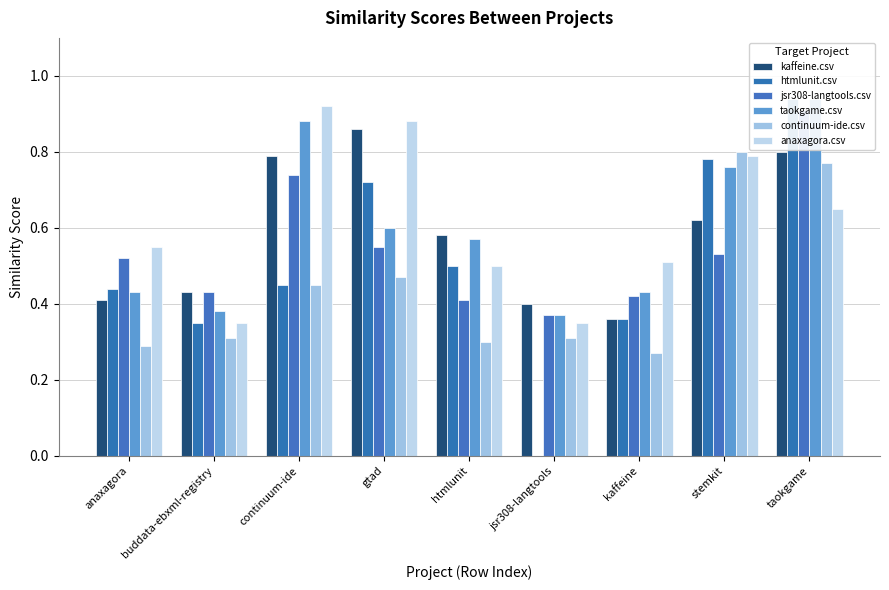

At continuum-ide, list the series in order from smallest to largest.

htmlunit.csv, continuum-ide.csv, jsr308-langtools.csv, kaffeine.csv, taokgame.csv, anaxagora.csv